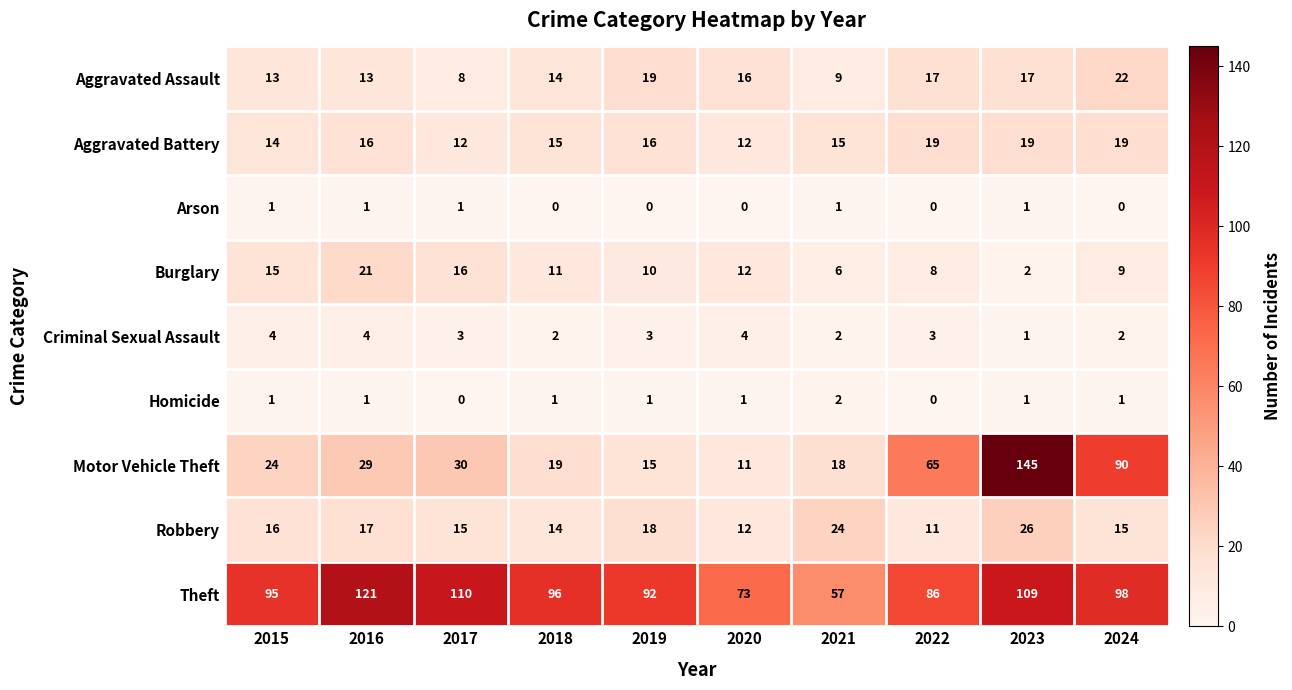

Between 2017 and 2021, which series saw the biggest shift?

Theft